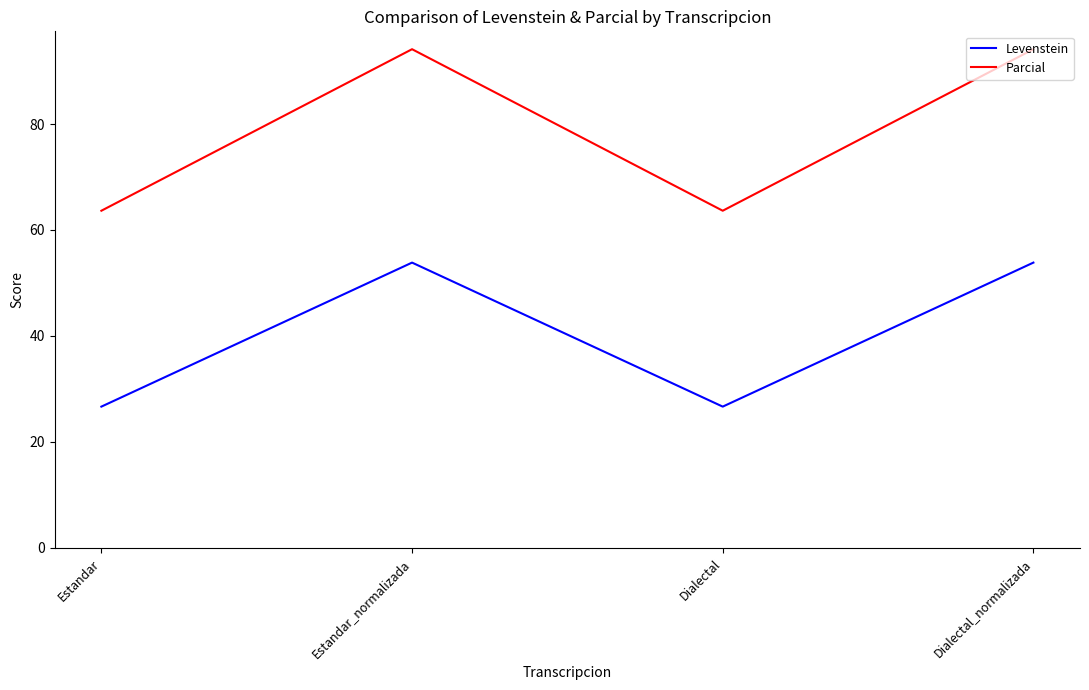

Rank the series at Estandar from lowest to highest value.

Levenstein, Parcial